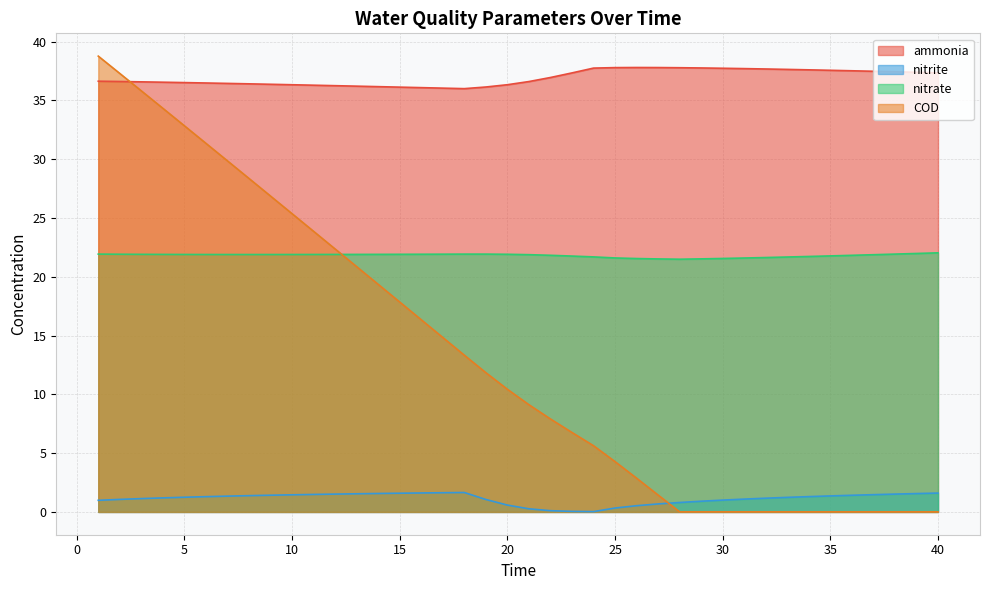

How many values in the COD series exceed 10?

20